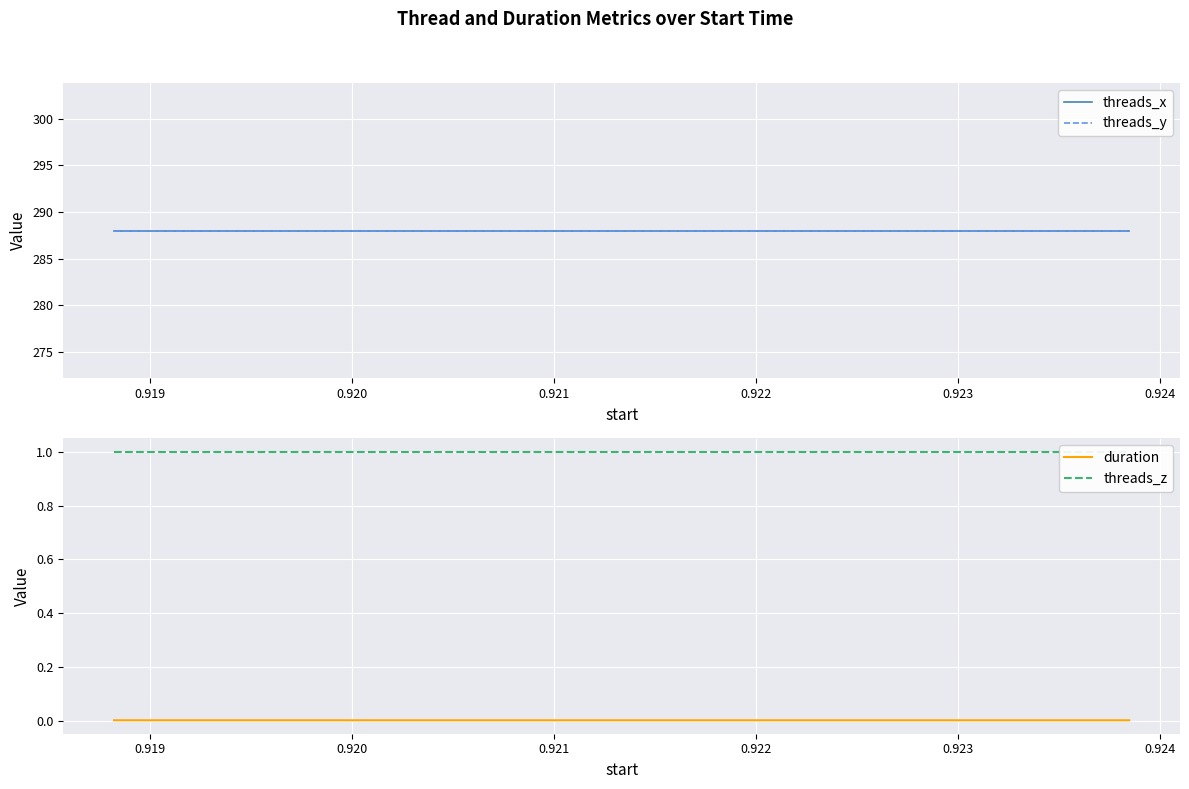

Count the number of categories in the chart.

5